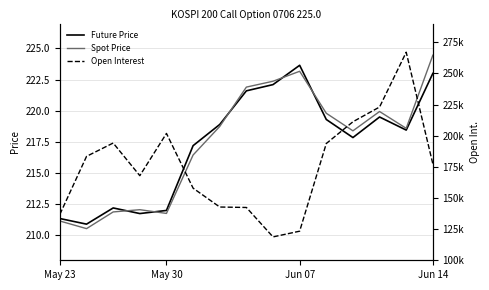

Which series has the largest total across all categories?

Open Interest